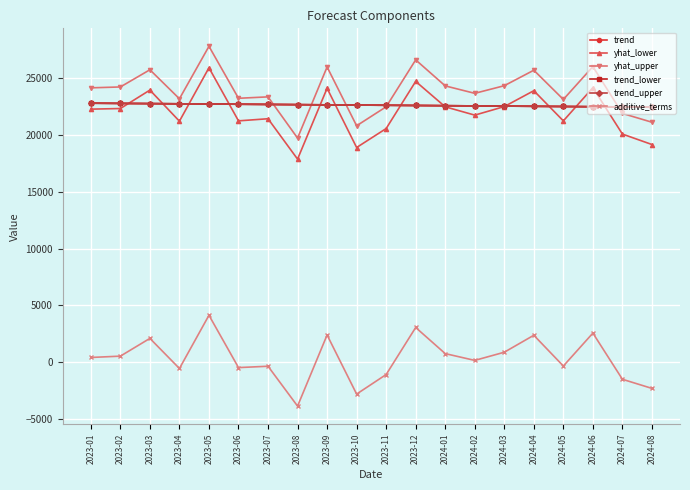

At how many categories does at least one series exceed 21627?

20